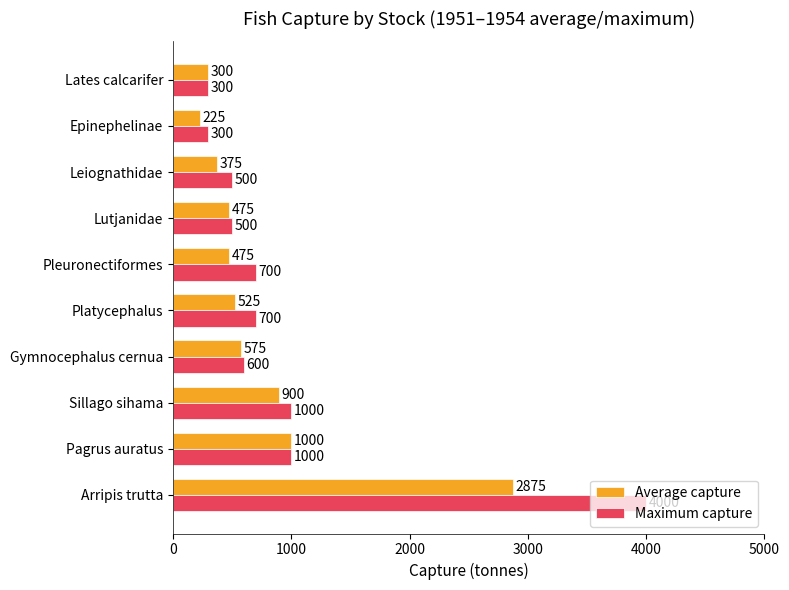

Which series has the largest range (max minus min)?

Maximum capture